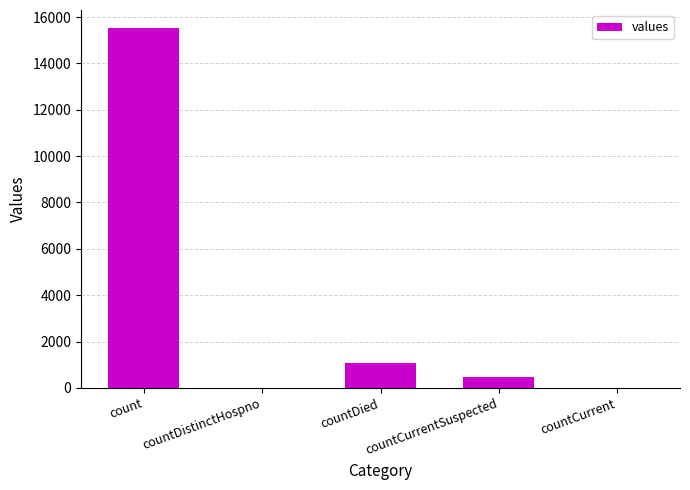

Reading left to right, list all the values displayed in this chart.

15532	0	1083	486	0